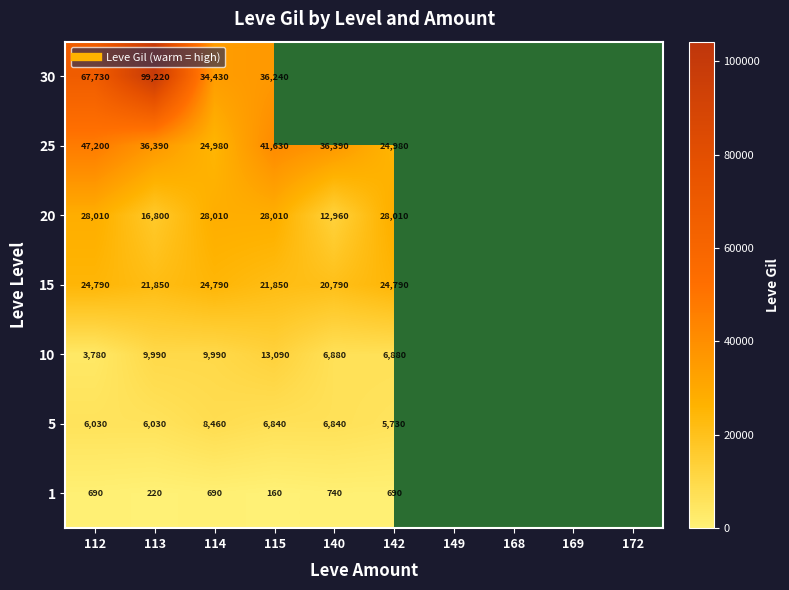

List the series in order of their peak value, lowest first.

1, 5, 10, 15, 20, 25, 30